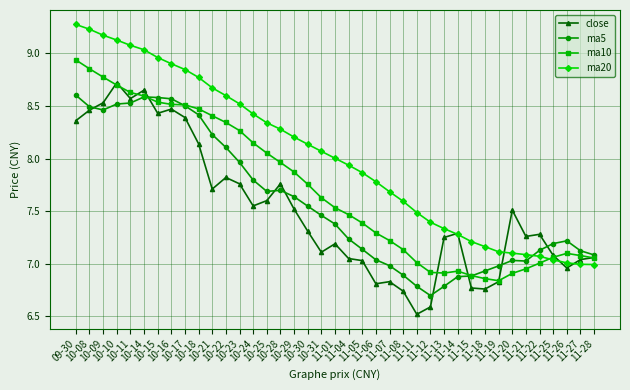

What is the highest value of the ma20 series?

9.3